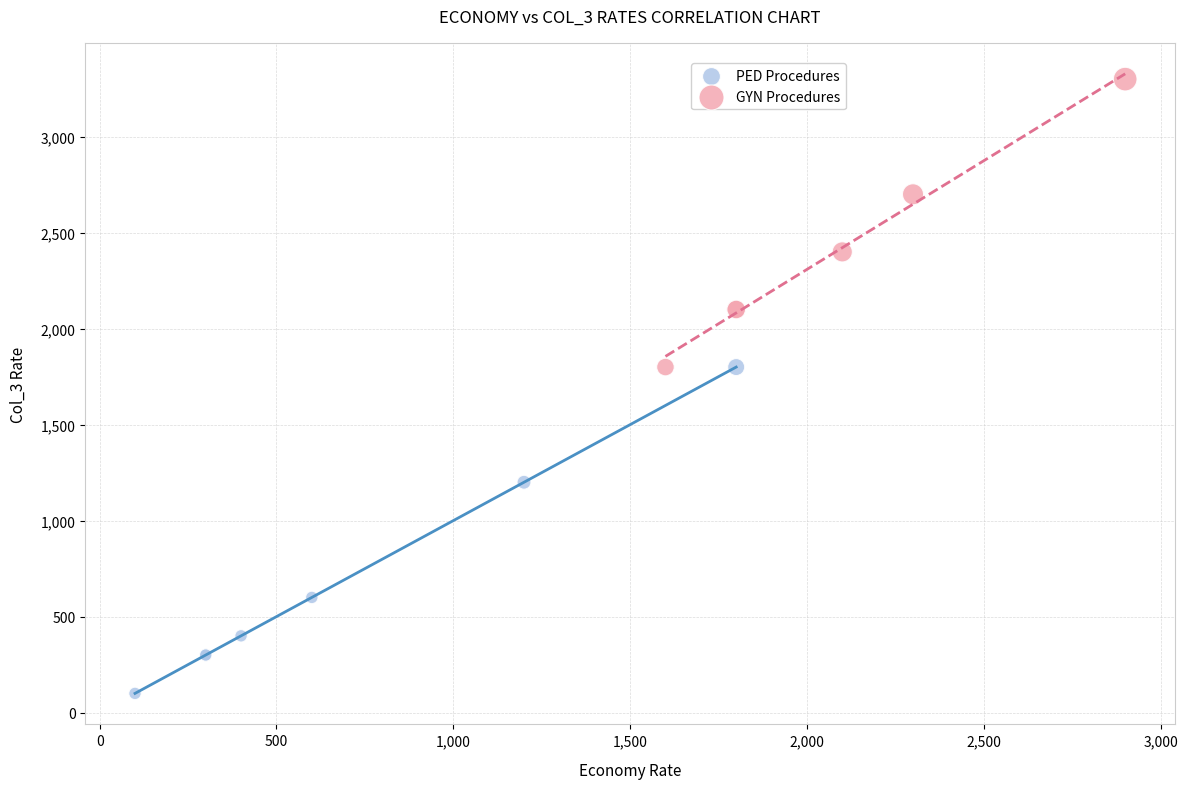

What are all the series names shown in the legend?

PED Procedures, GYN Procedures